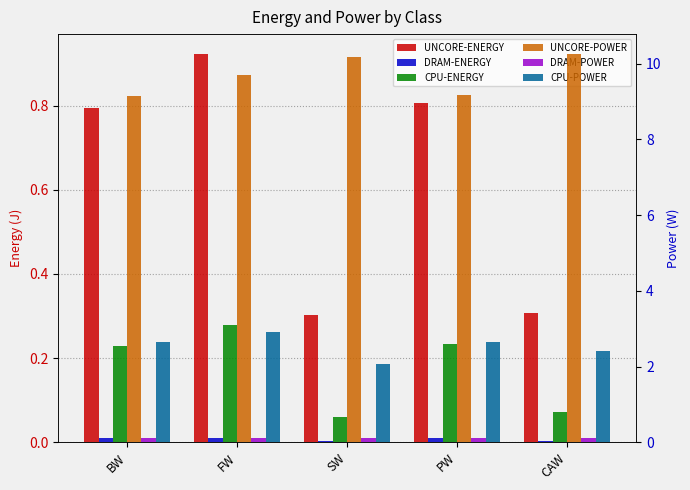

What position from the left is BW?

1